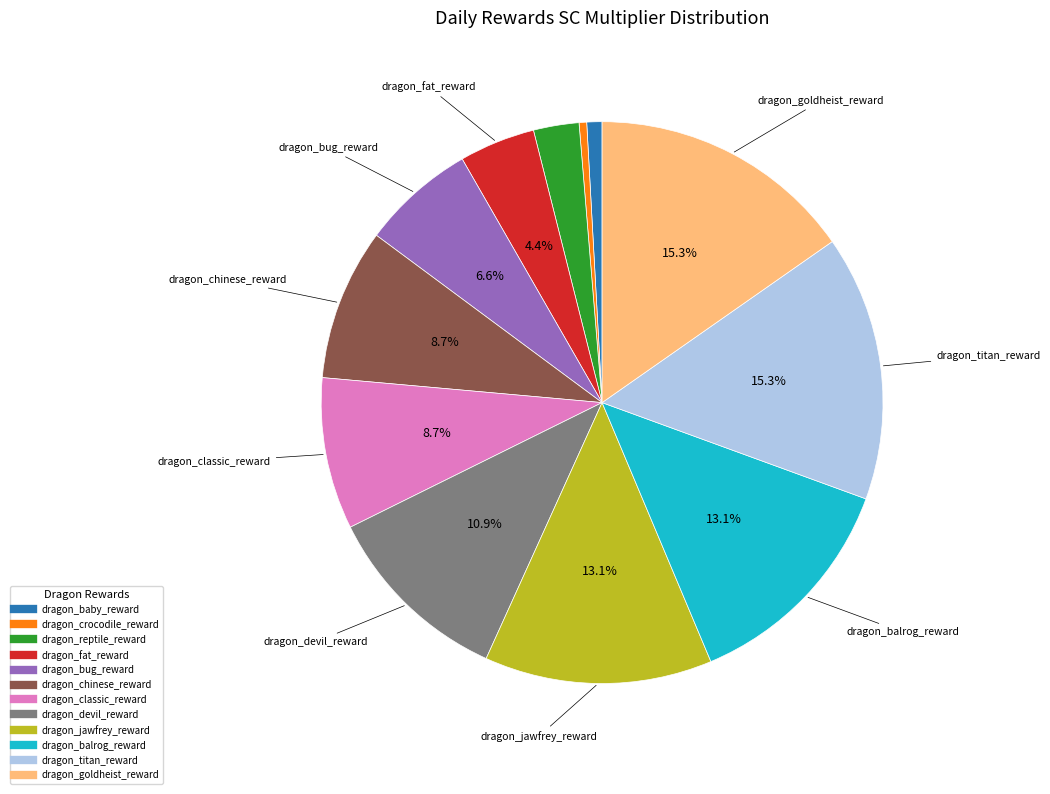

How many segments does this pie chart have?

12